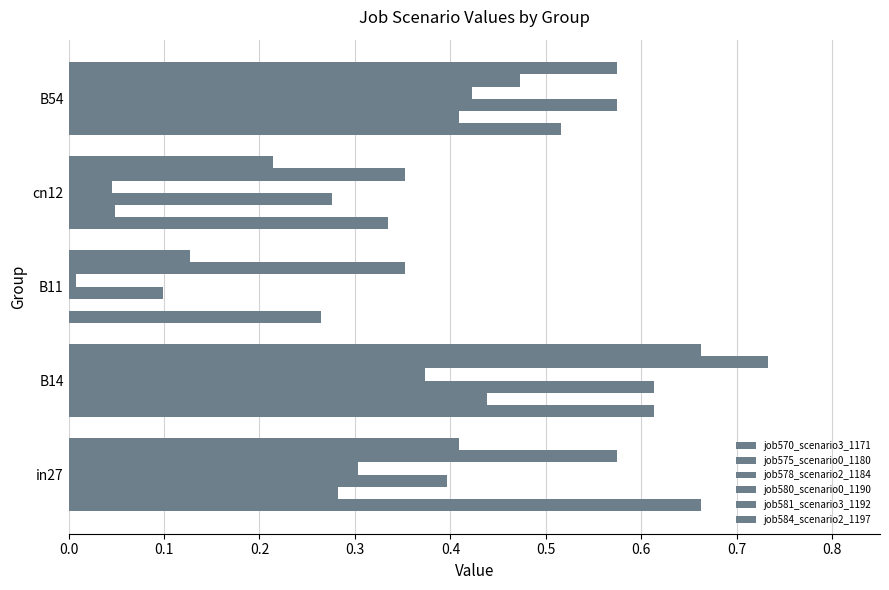

How many series are shown in this chart?

6